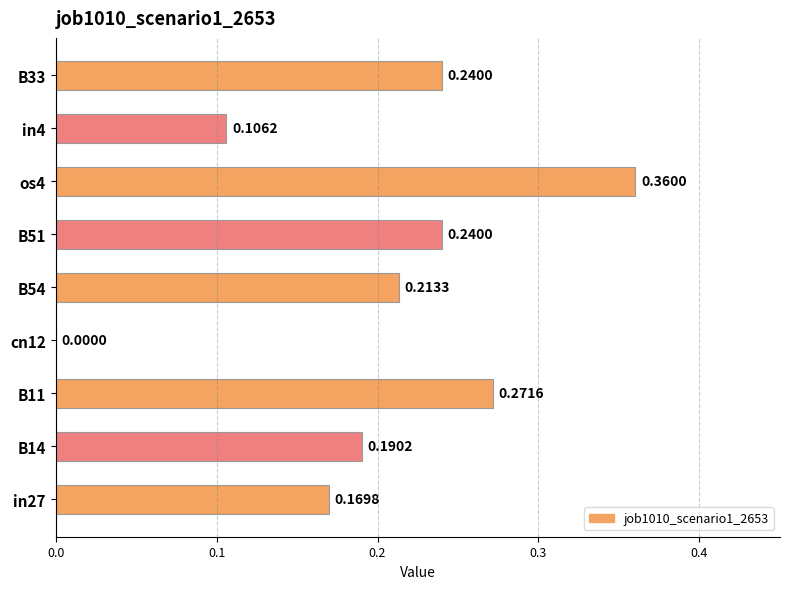

Between in27 and cn12, which is larger?

in27